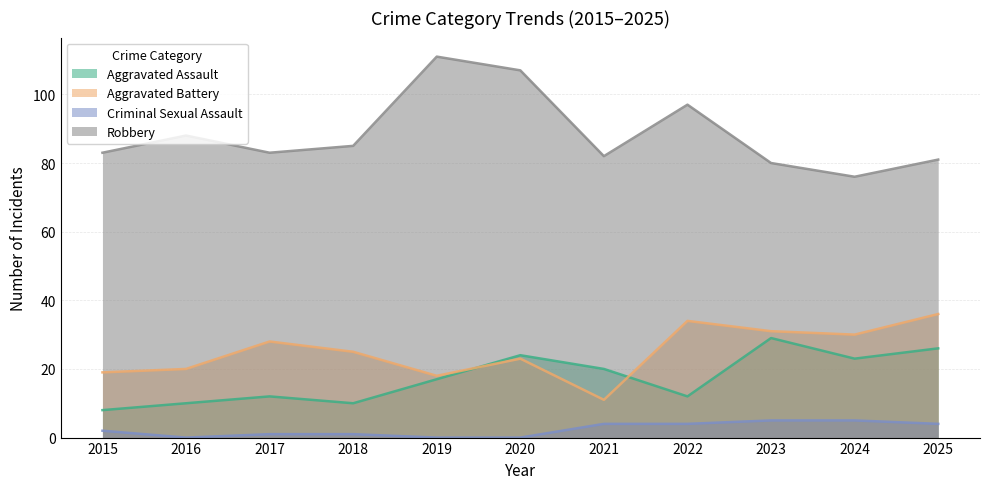

What is the sum of all Aggravated Assault values?

191